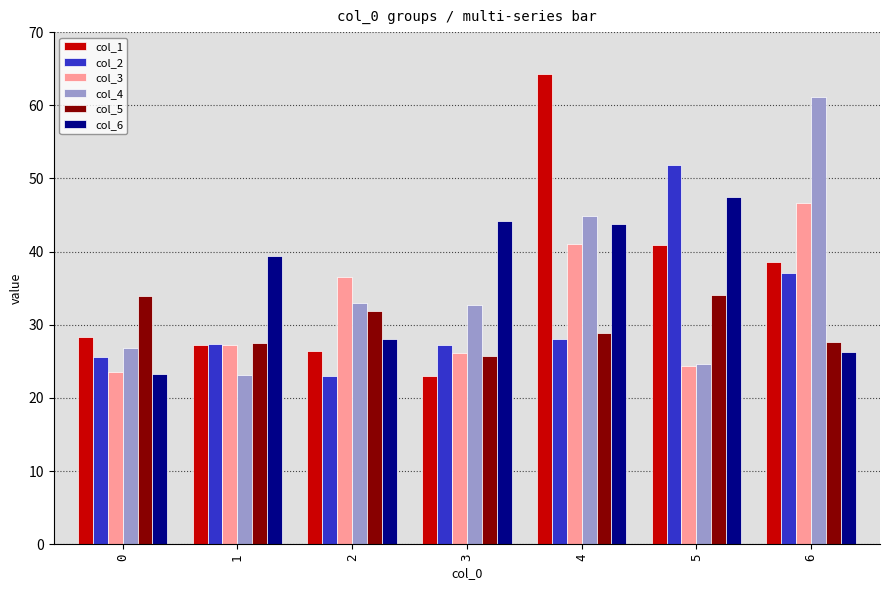

At which label does col_2 reach its peak?

5